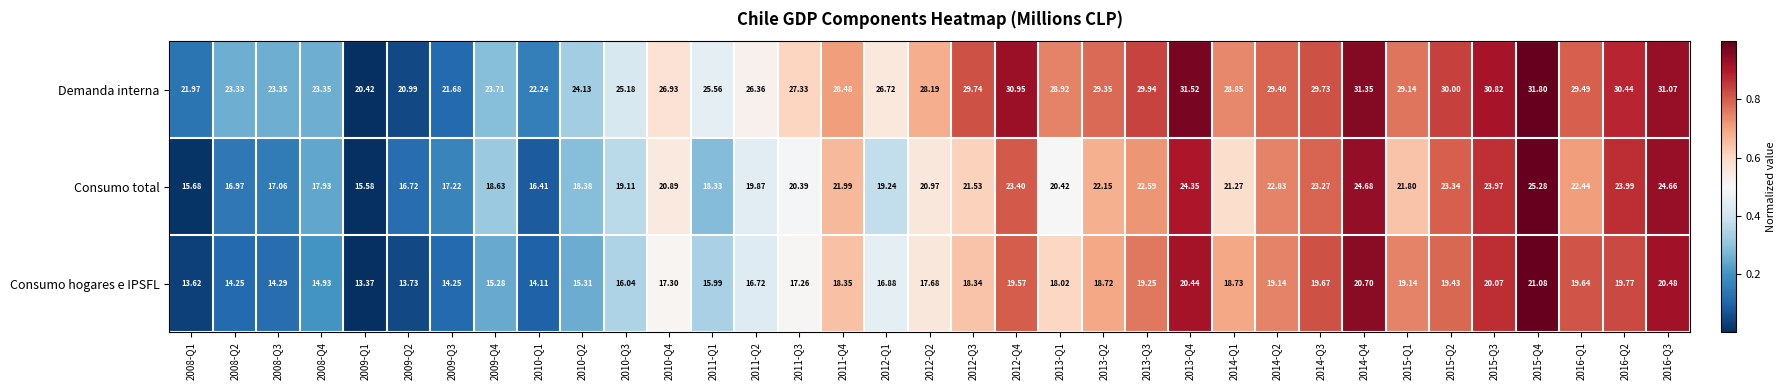

List the series in order of their overall mean, highest first.

Demanda interna, Consumo total, Consumo hogares e IPSFL